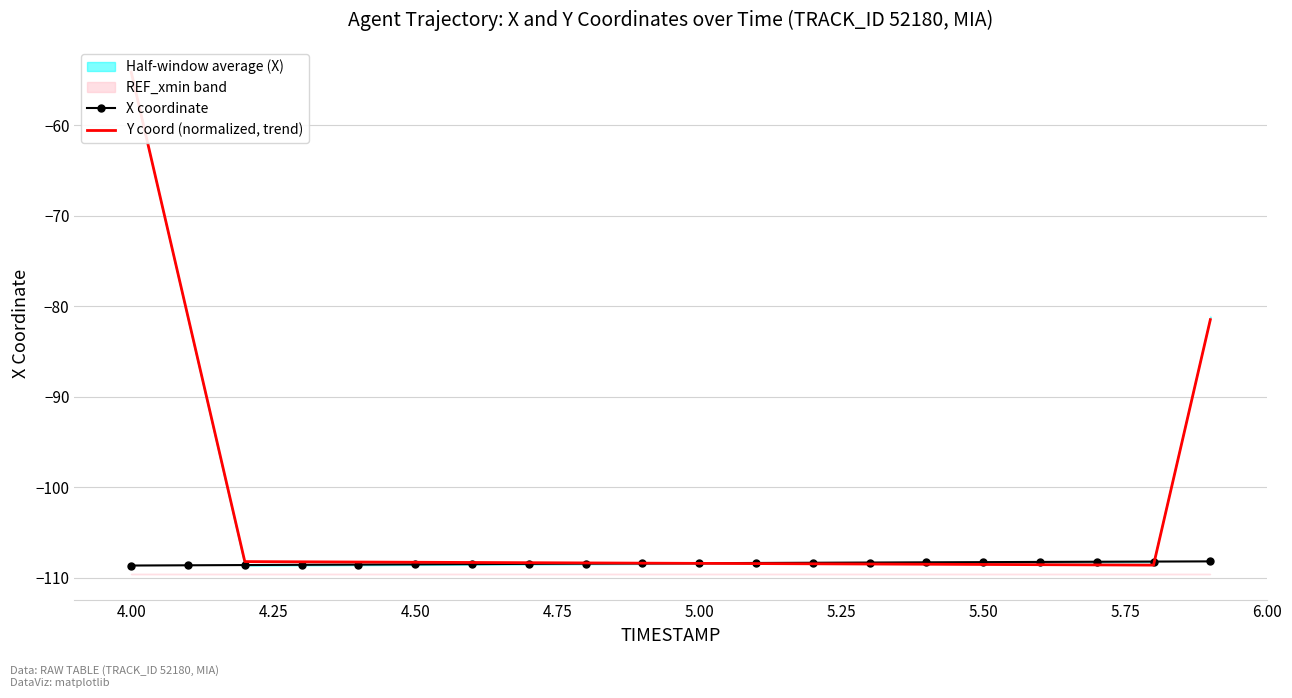

The X coordinate series shows -108.7 at 4.00. True or false?

True